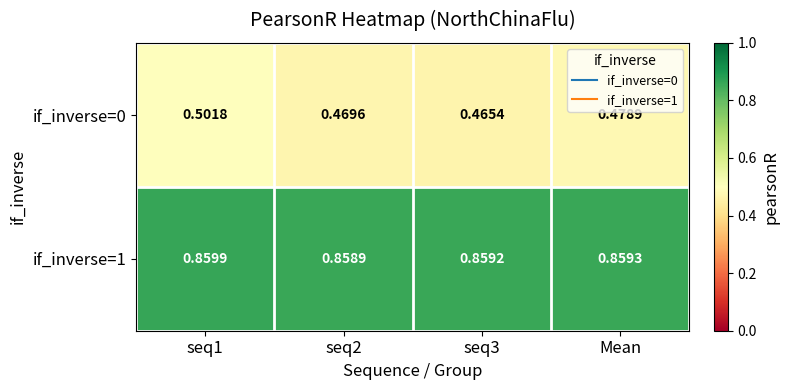

Is the value of if_inverse=0 at Mean greater than the value of if_inverse=1 at seq1?

No